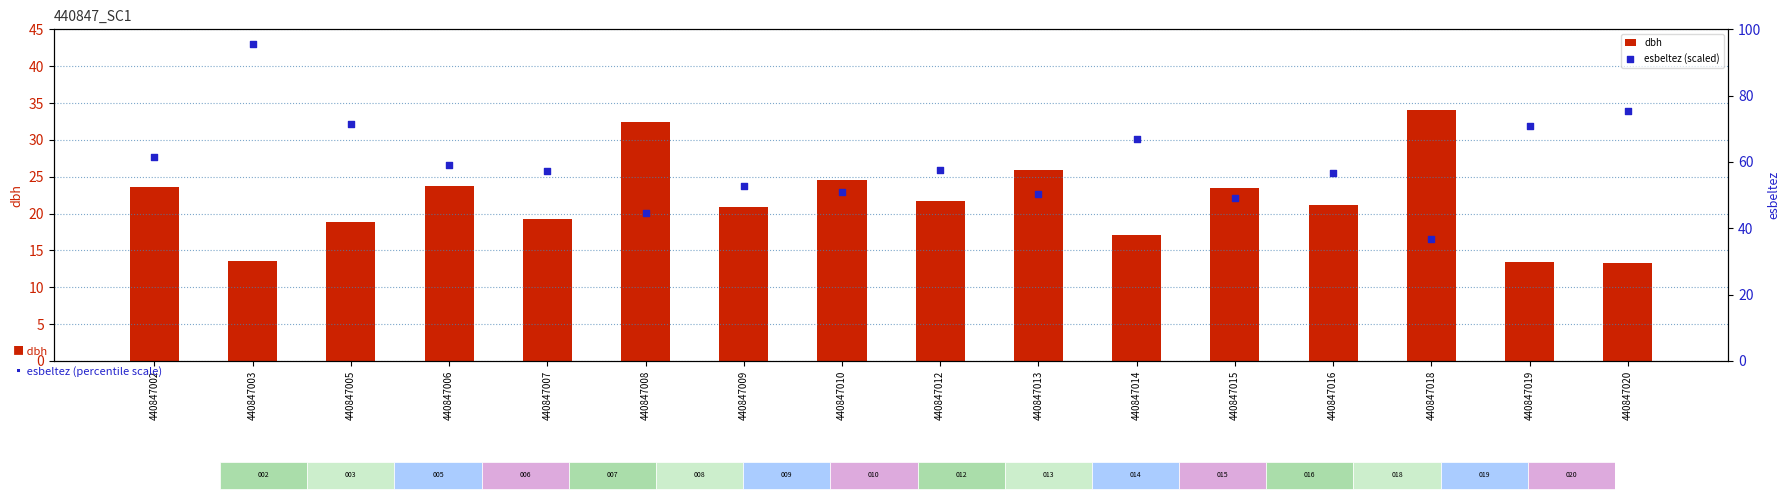

What are all the series names shown in the legend?

dbh, esbeltez (scaled)